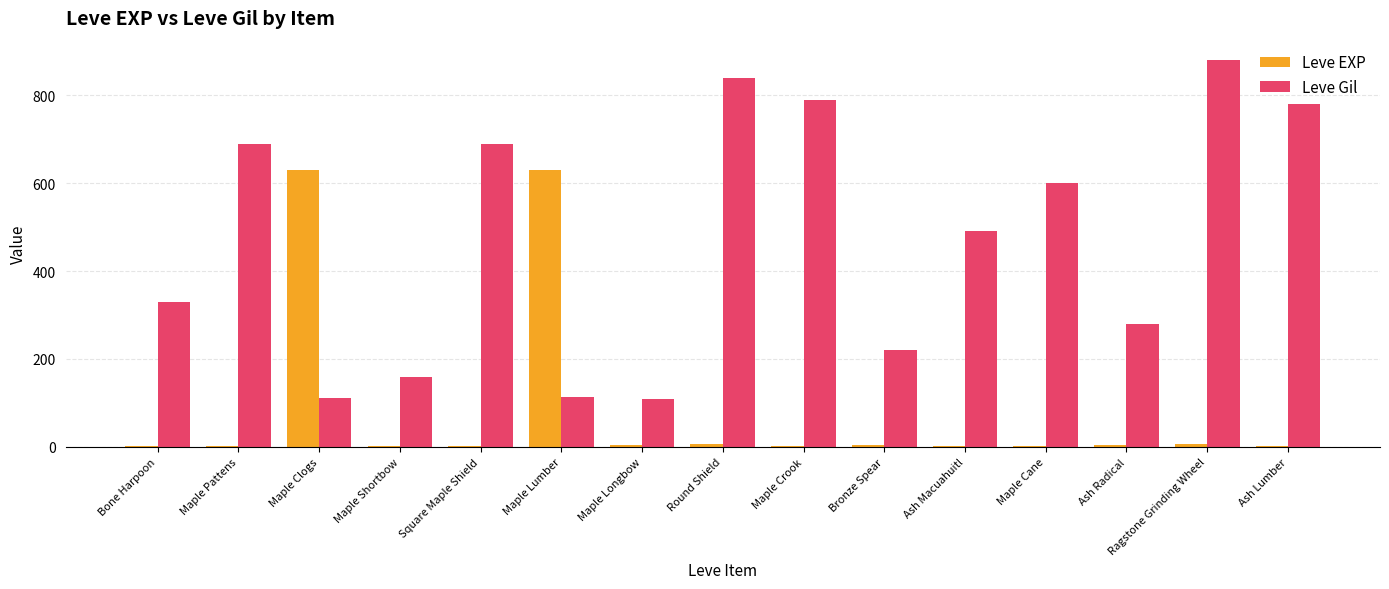

Between Maple Longbow and Ragstone Grinding Wheel, which series saw the biggest shift?

Leve Gil